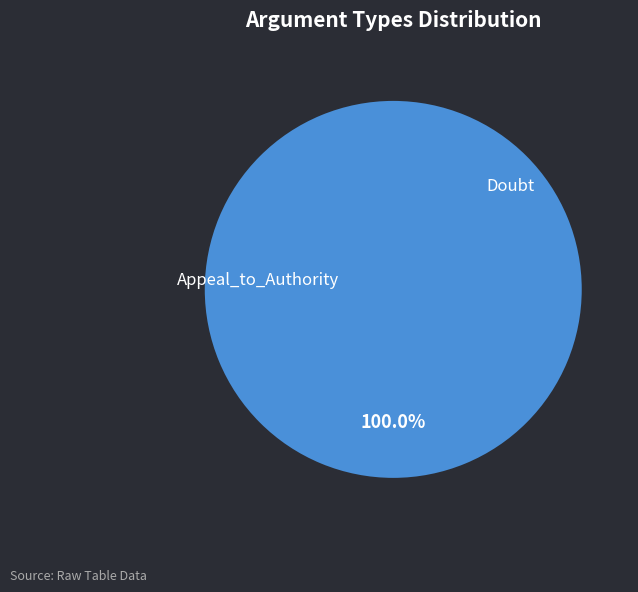

Is it true that Appeal_to_Authority is 0% of the pie?

True